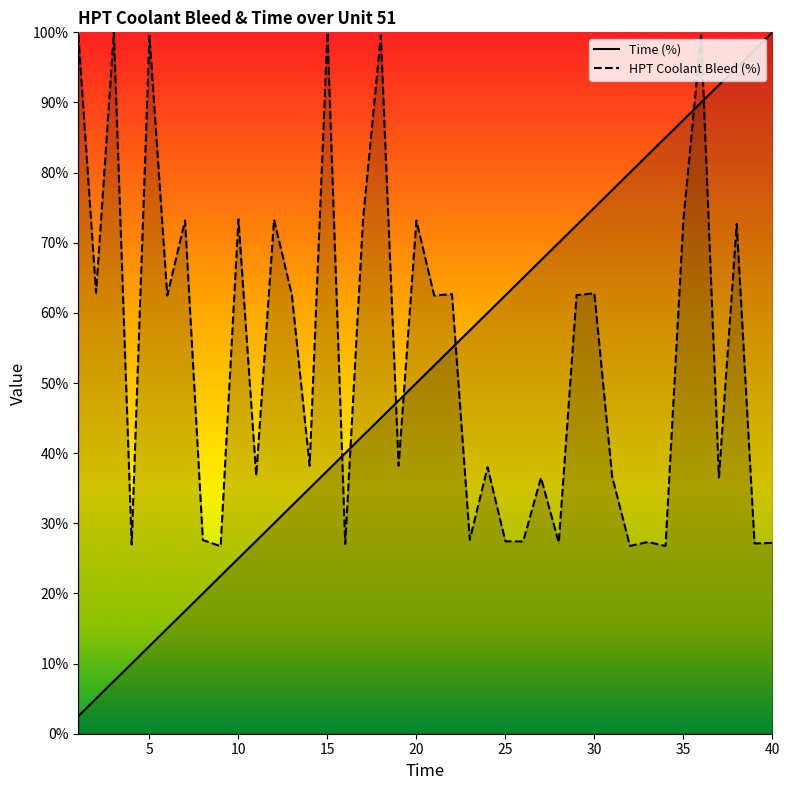

What is the total value across all series at 15?

137.5